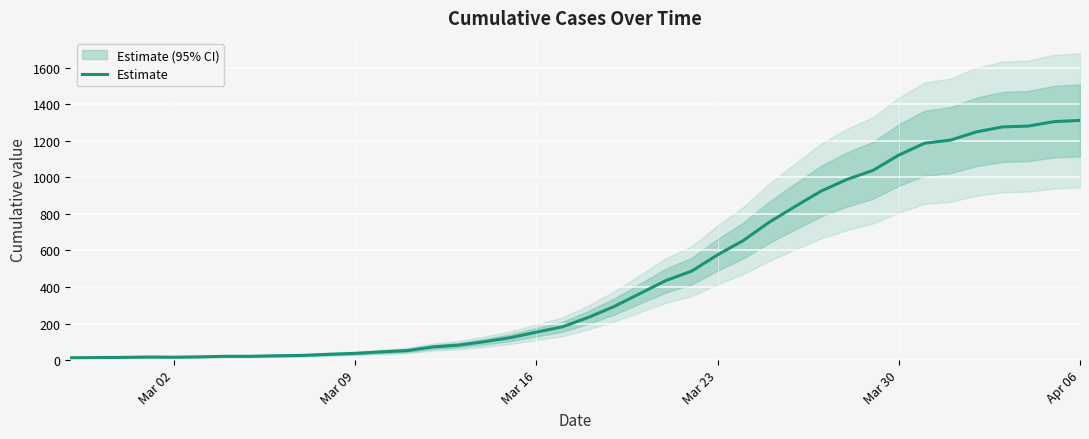

The value at 16 is 22. True or false?

False